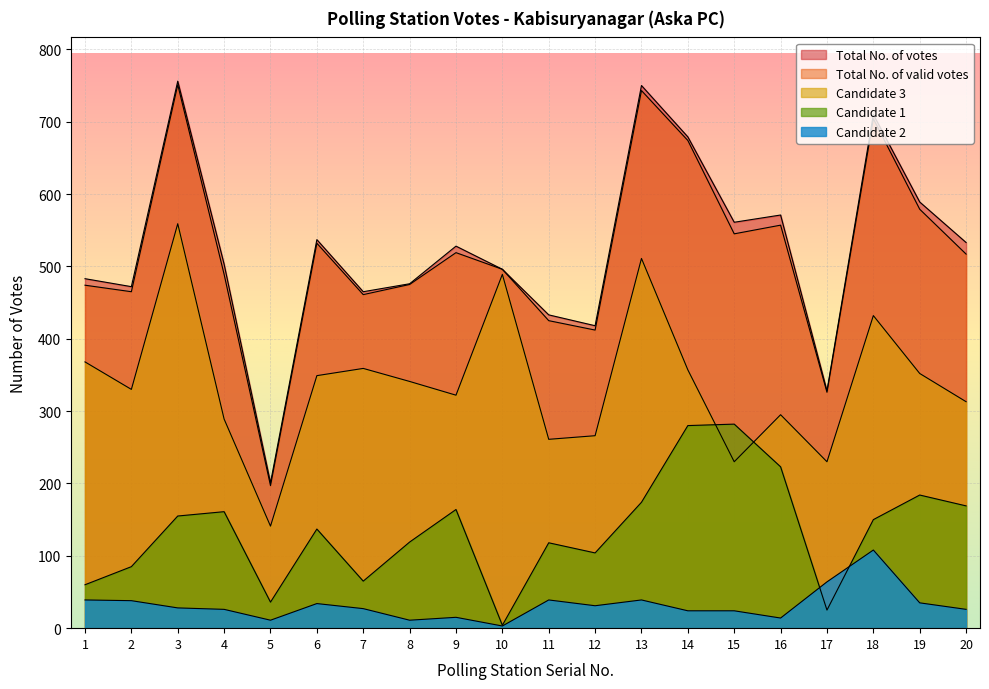

What is the value of the Total No. of valid votes point at the 17th from the left?

326